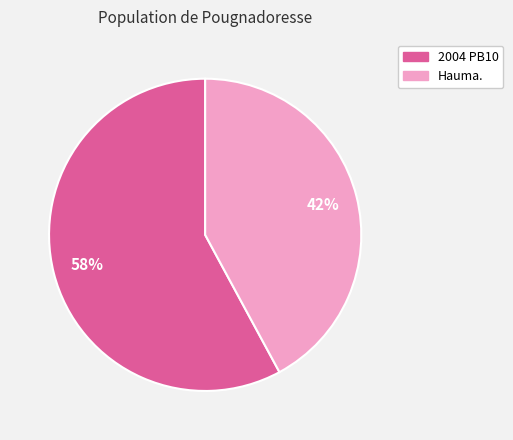

To the nearest percent, what is the average slice percentage?

50%